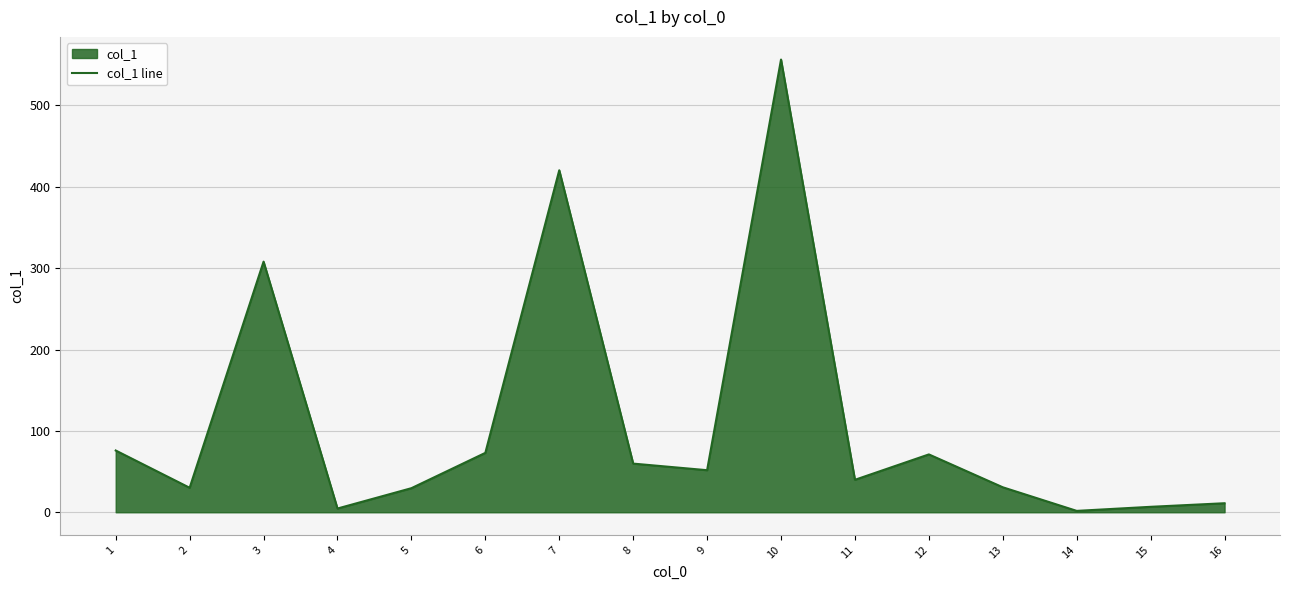

What is the average value?

110.7